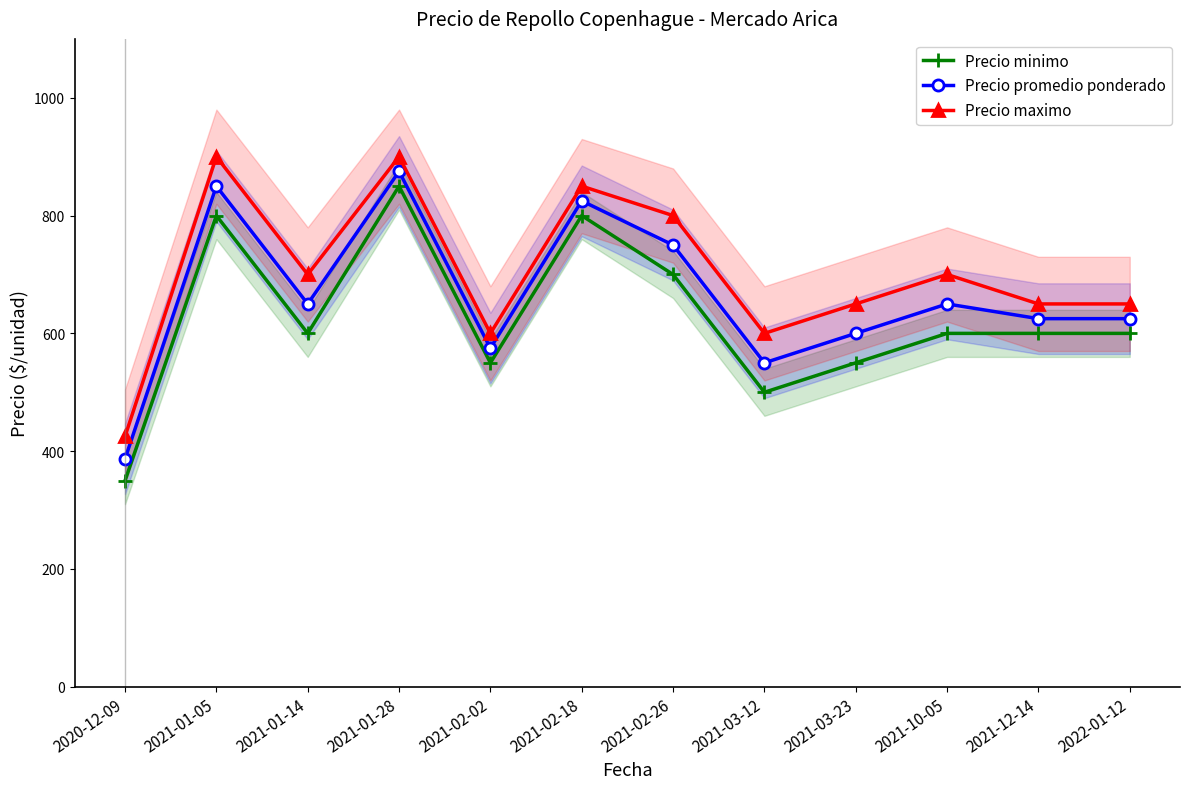

How many data points in Precio promedio ponderado are above 650?

4